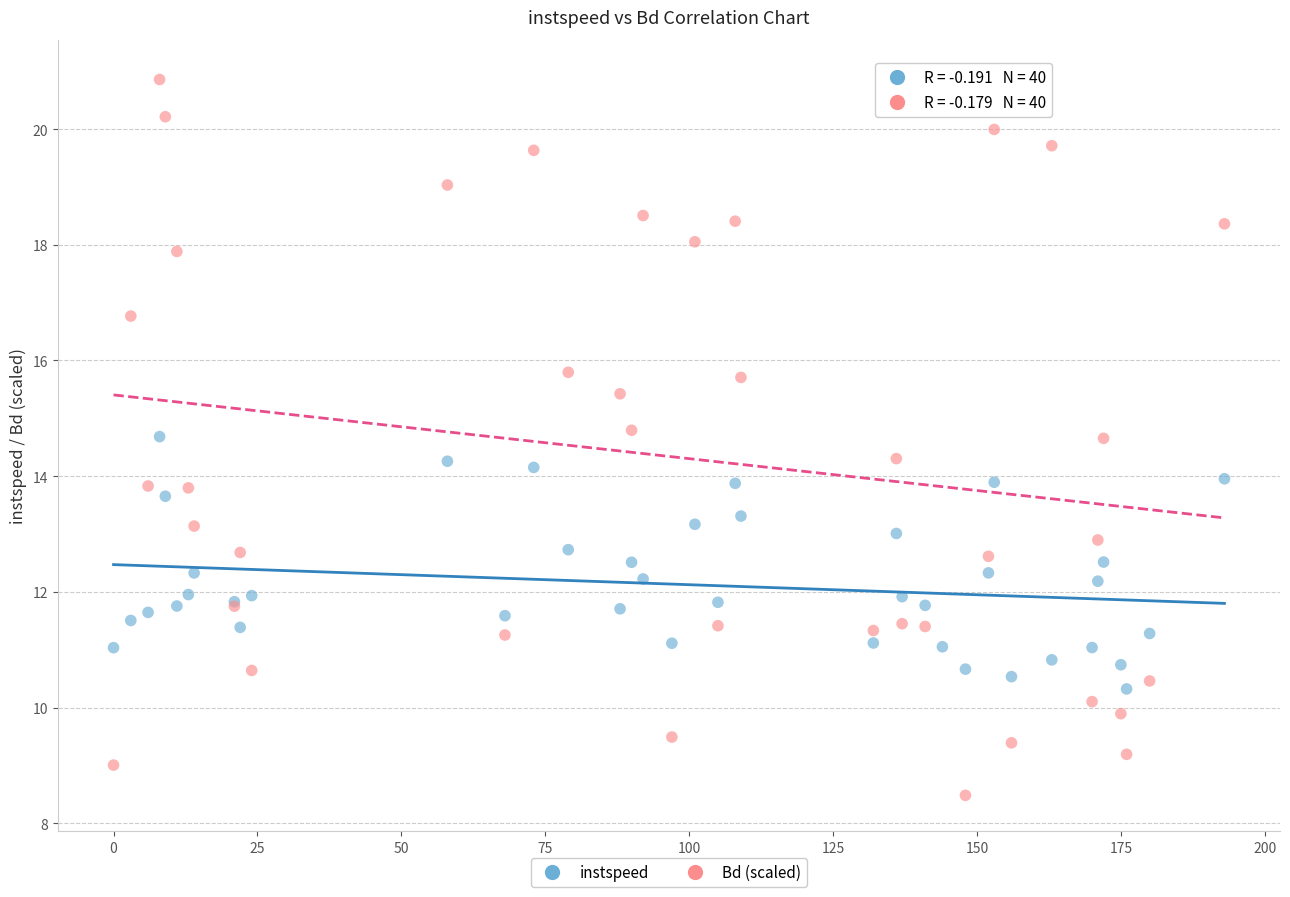

Which series contains the lowest Y value?

Bd (scaled)